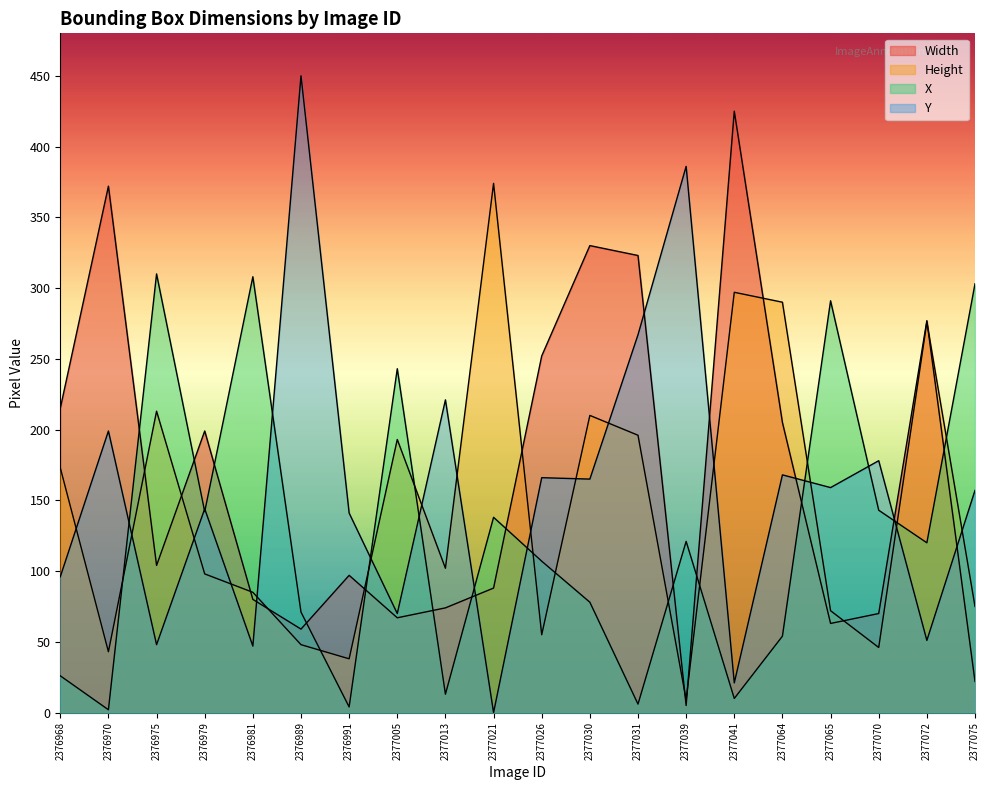

What is the sum of the X values at 2377005 and 2377072?

363